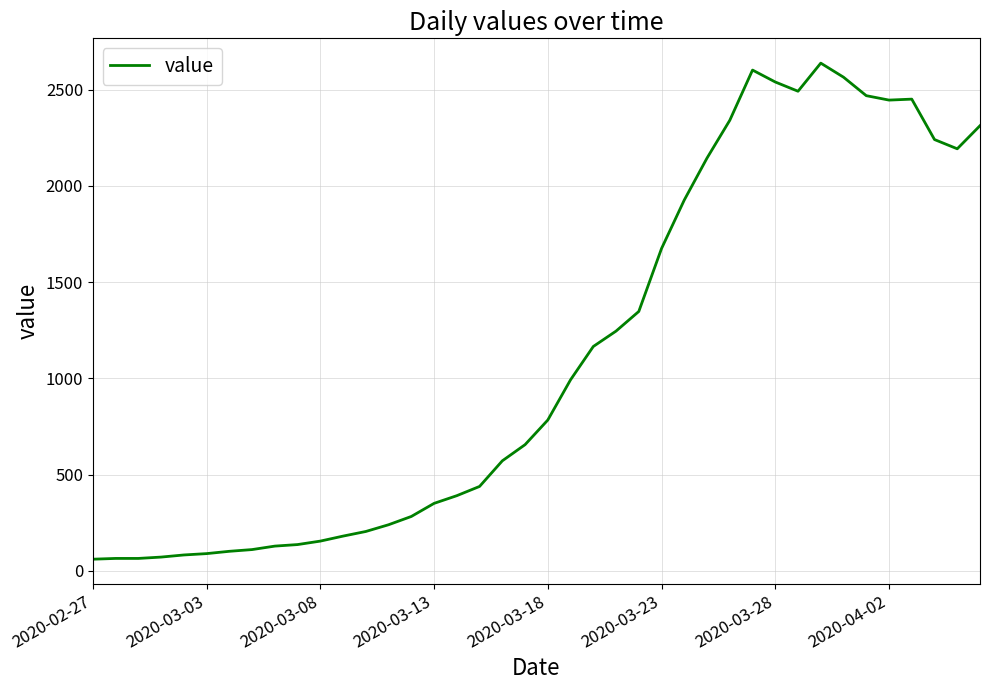

What is the smallest value displayed?

61